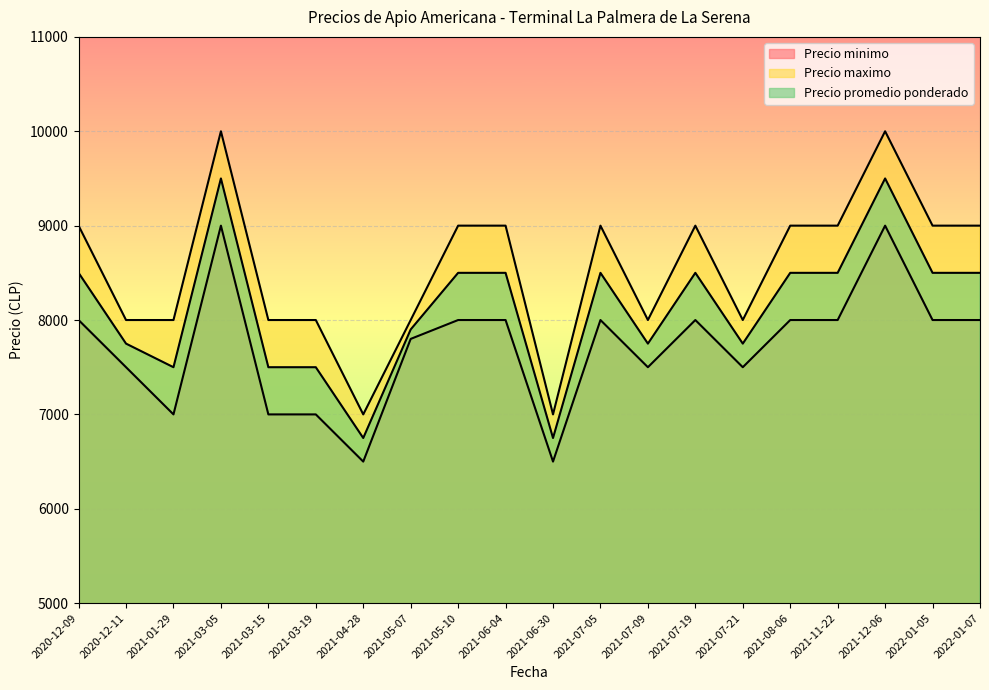

The value of Precio maximo at 2021-07-05 is 14795. True or false?

False